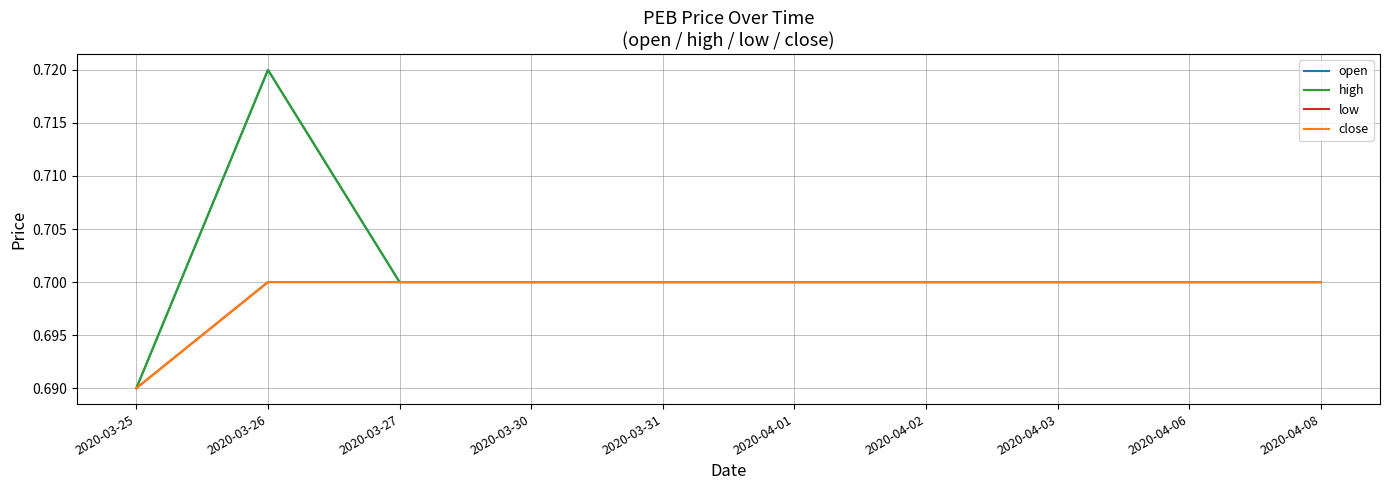

Does the chart display data point markers on the line(s)?

No